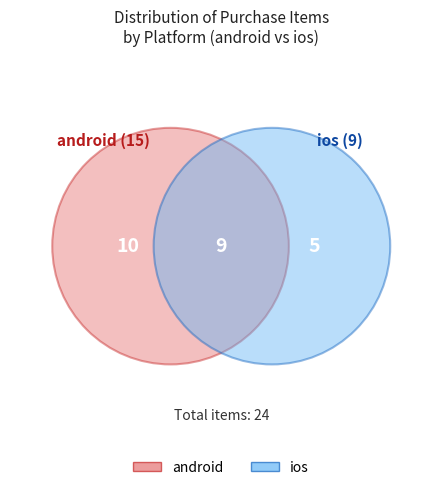

To the nearest percent, what portion does ios represent?

38%